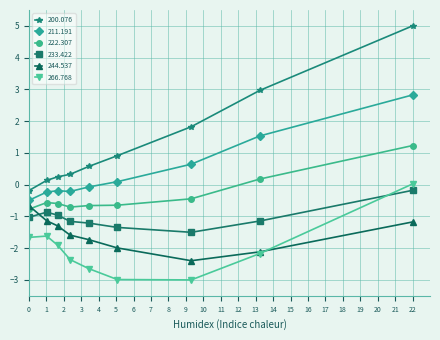

How many lines are shown in the chart?

6